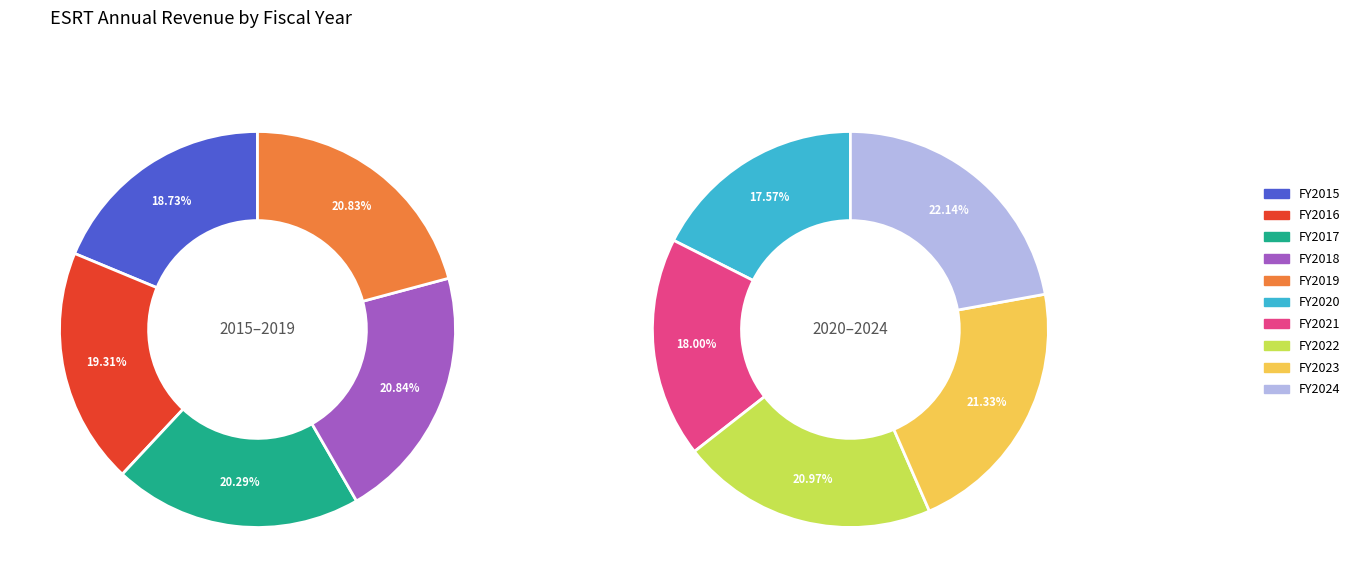

Which category has the smallest portion of the pie?

2020